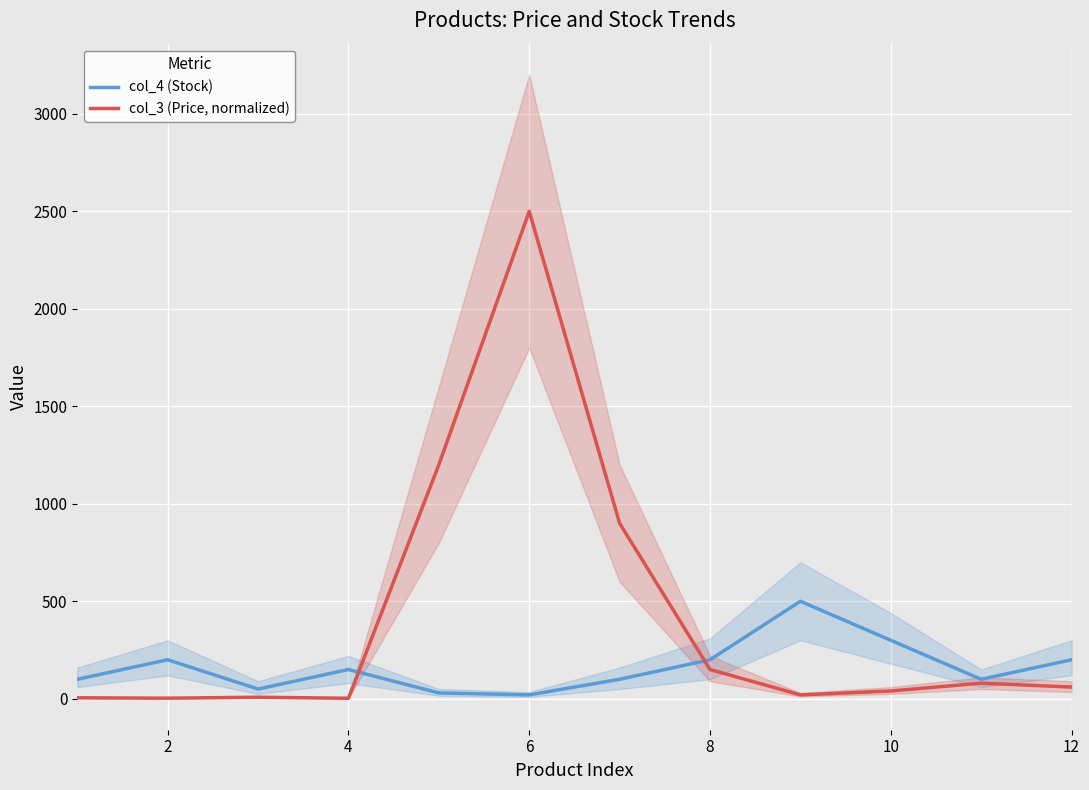

The value of col_4 (Stock) at 8 is 358.6. True or false?

False